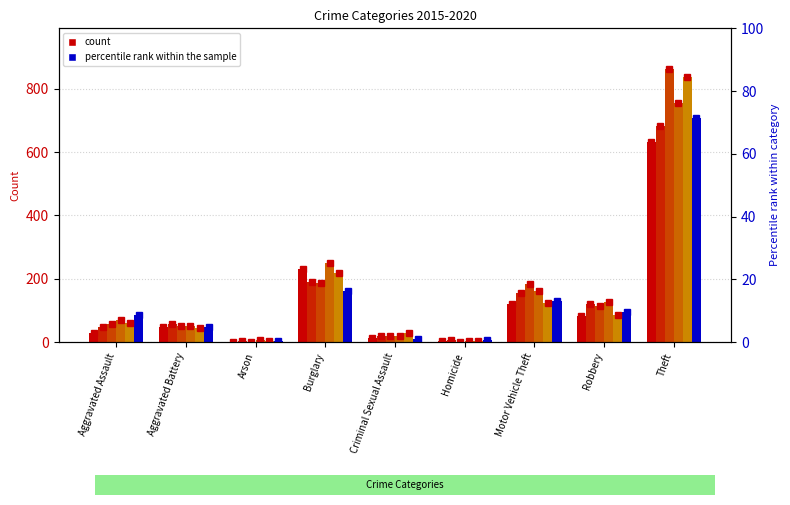

Rank the categories by 2019 value from lowest to highest.

Homicide, Arson, Criminal Sexual Assault, Aggravated Battery, Aggravated Assault, Robbery, Motor Vehicle Theft, Burglary, Theft